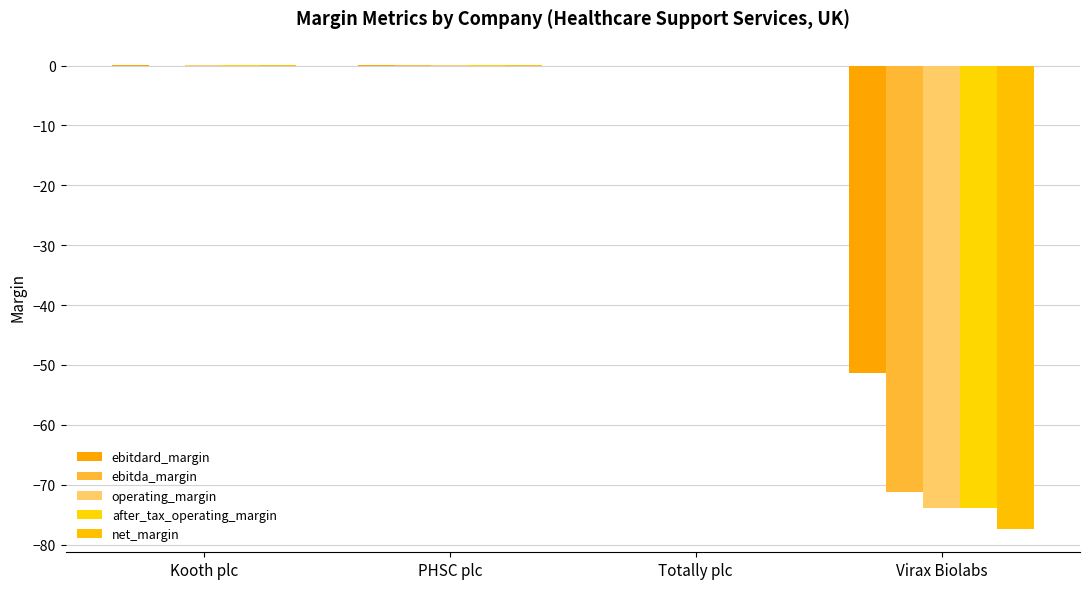

Count the number of categories in the chart.

4